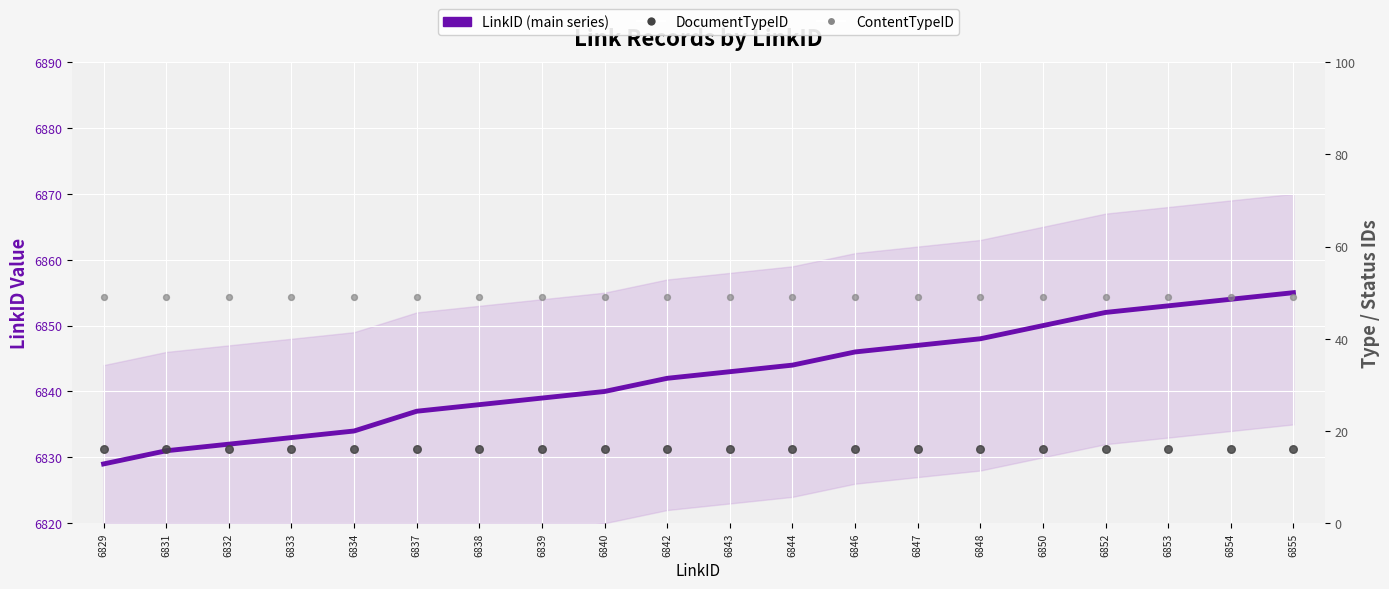

Is the value of ContentTypeID at 6833 greater than the value of LinkID (main series) at 6842?

No